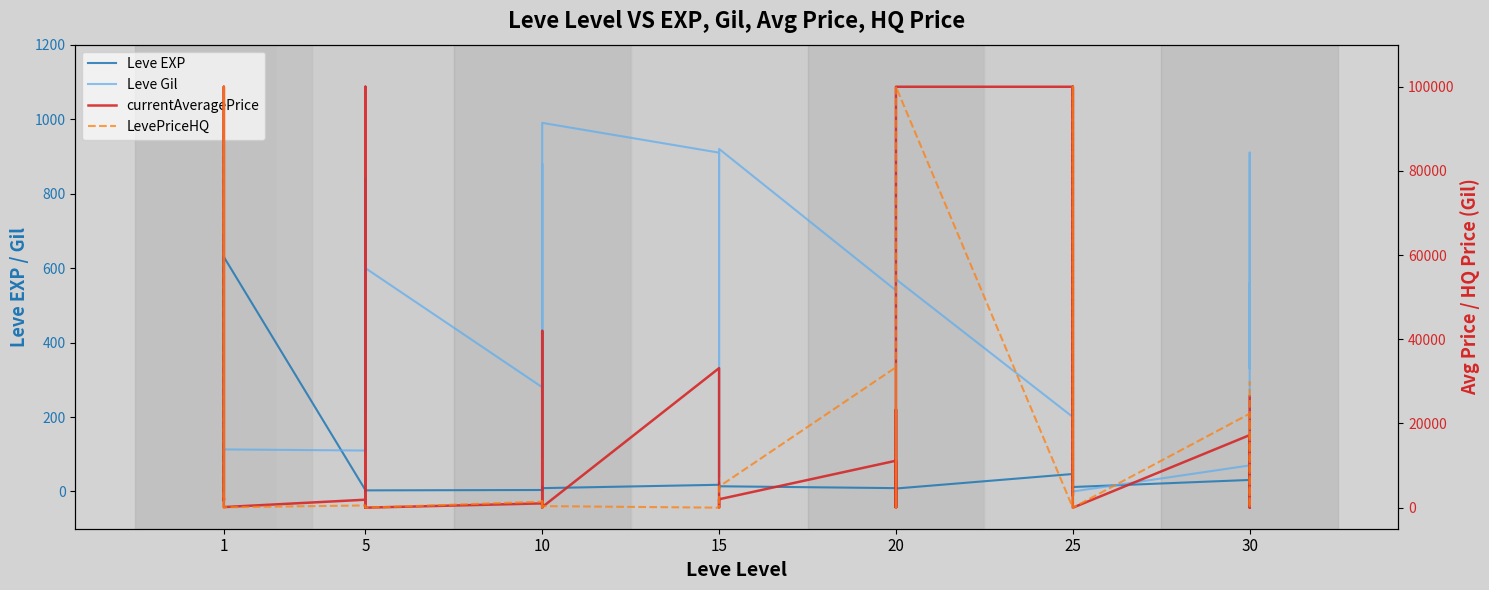

What is the average value of the Leve EXP series?

47